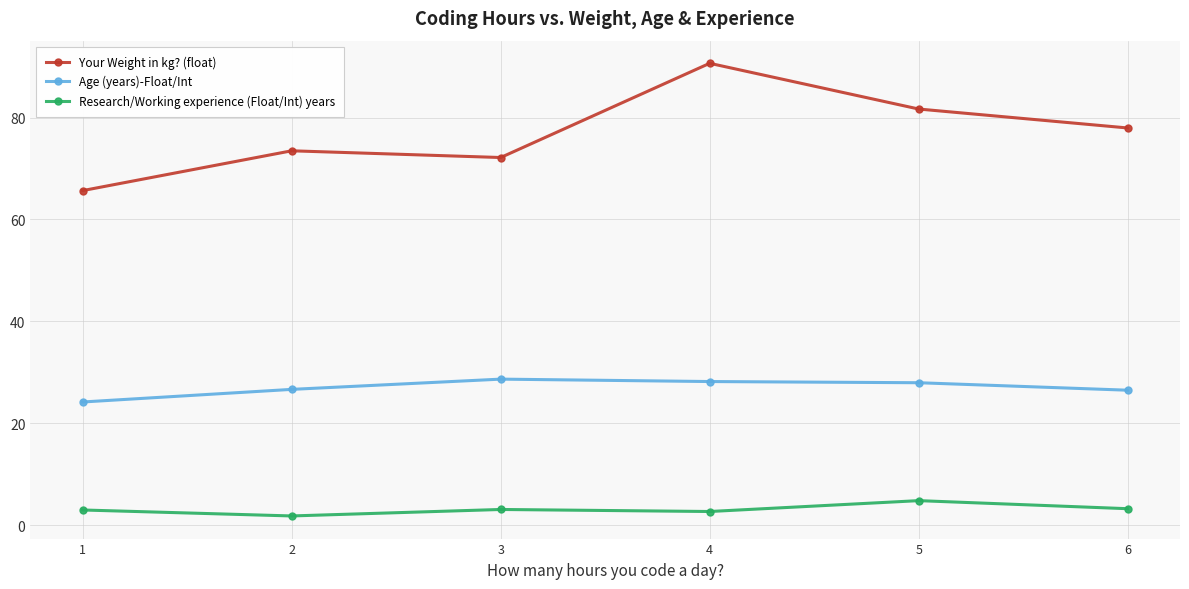

The value of Your Weight in kg? (float) at 2 is 73.5. True or false?

True